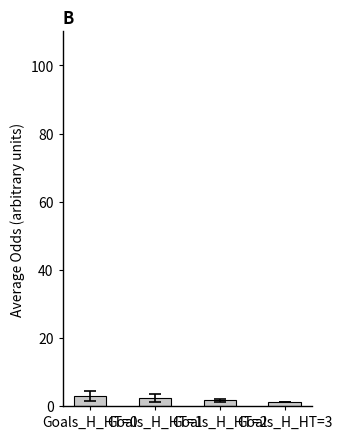

What is the sum of all values?

8.1